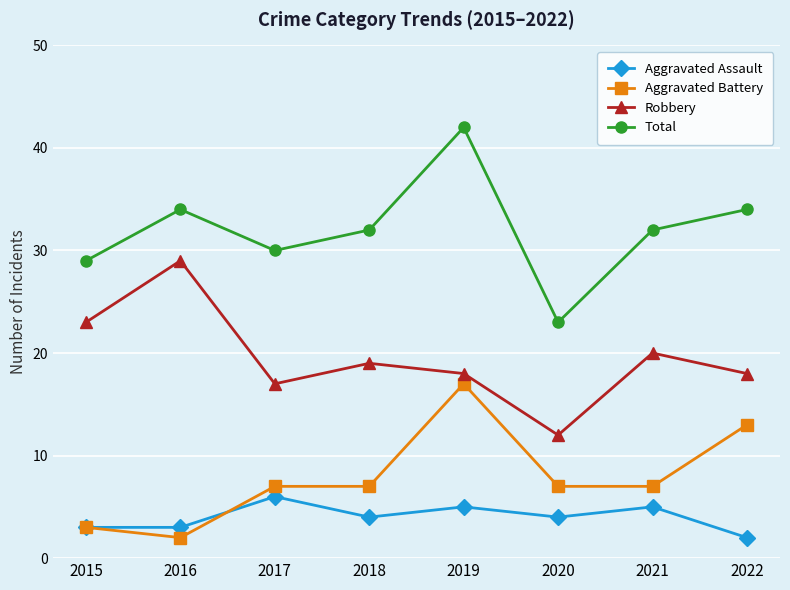

At how many categories does at least one series exceed 39?

1